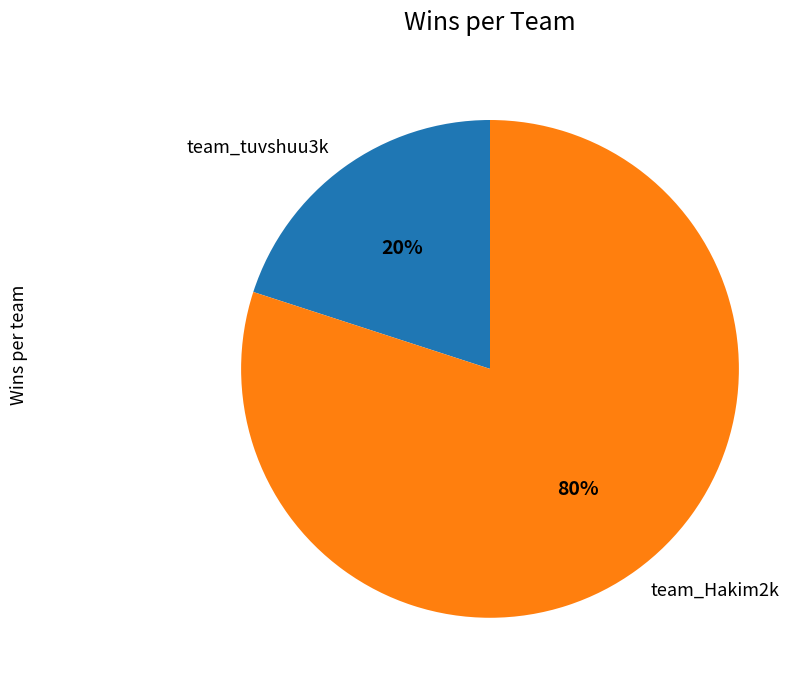

What percentage is the team_tuvshuu3k slice, to the nearest percent?

20%